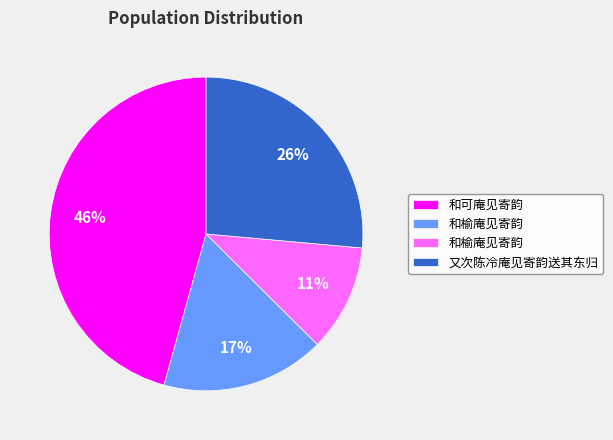

Does any single category account for the majority?

No